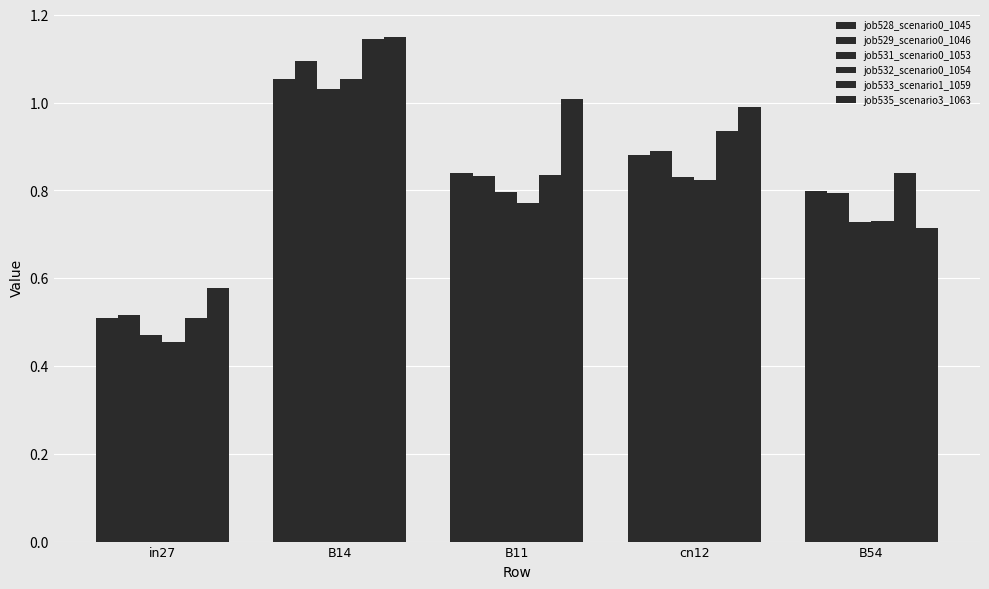

At cn12, list the series in order from largest to smallest.

job535_scenario3_1063, job533_scenario1_1059, job529_scenario0_1046, job528_scenario0_1045, job531_scenario0_1053, job532_scenario0_1054